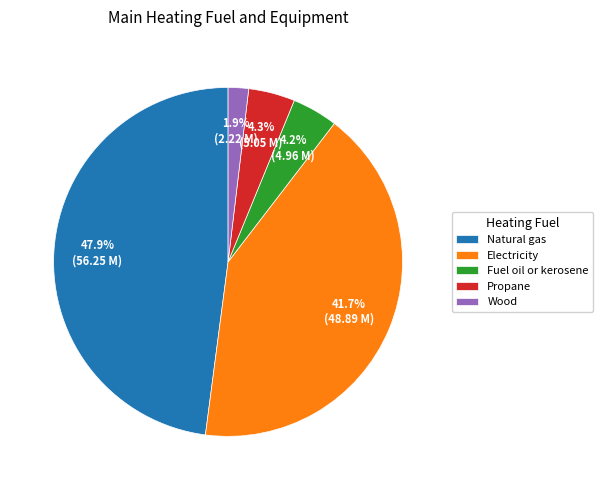

Count the number of slices in the pie.

5